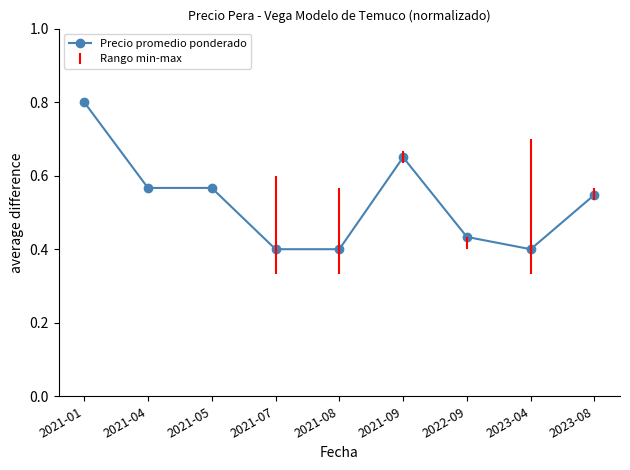

What position from the left is 2023-04?

8